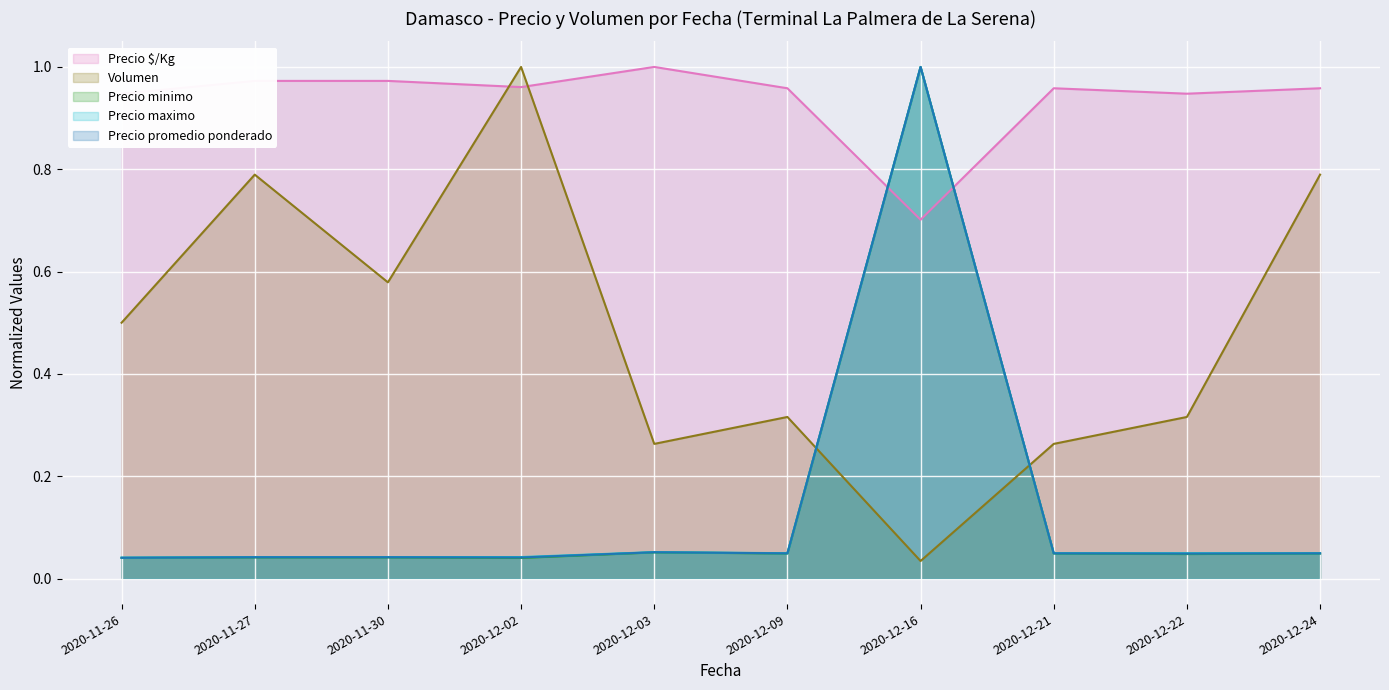

Is it true that Precio maximo equals 0.1 at 2020-12-22?

False